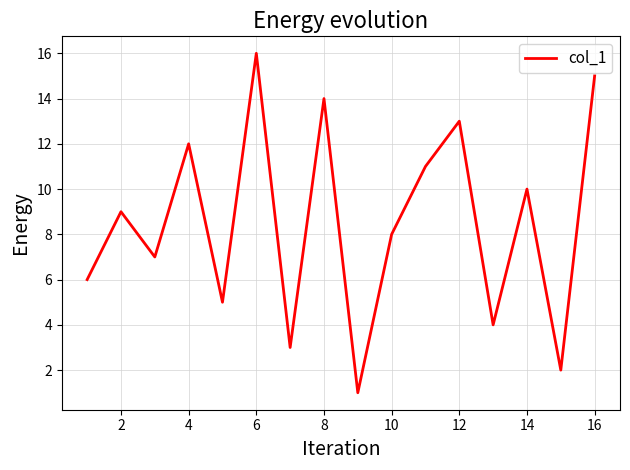

True or false: there are more than 2 points higher than both neighbors.

True